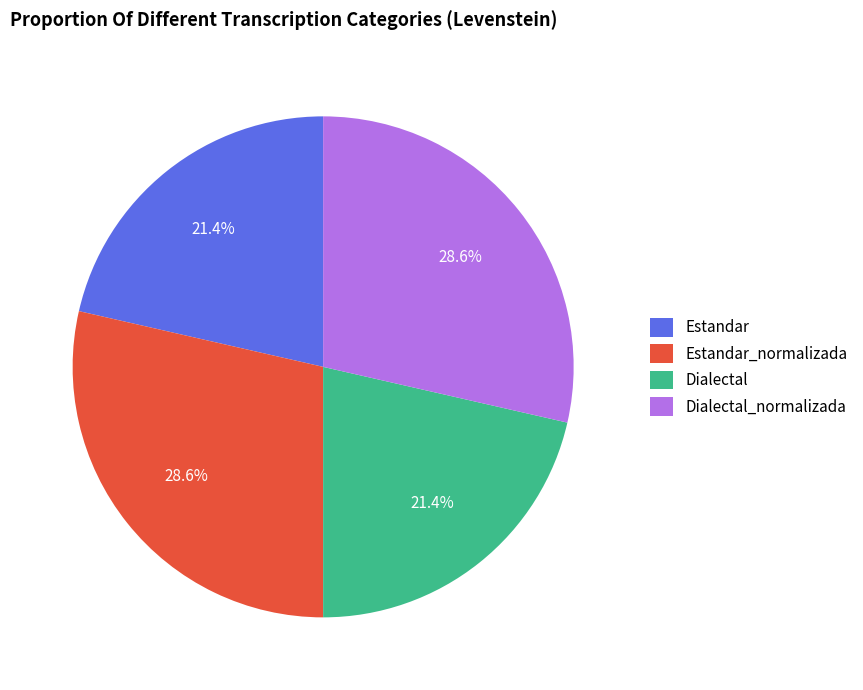

To the nearest percent, what percentage of the pie is Dialectal?

21%